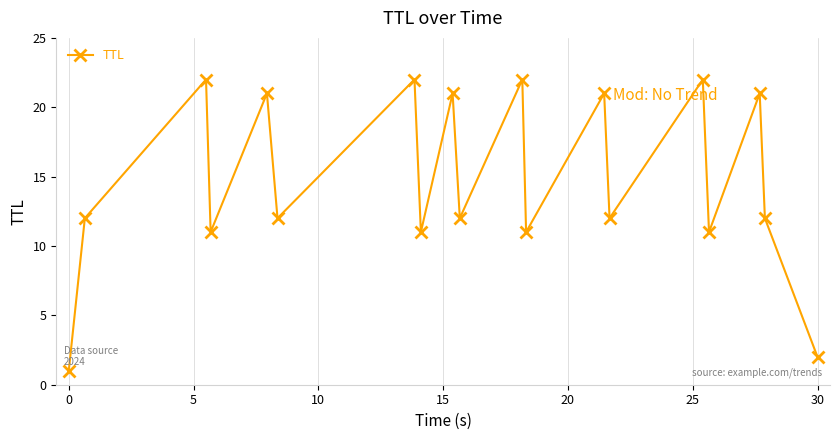

How many interior local valleys (lower than both neighbors) does the data have?

7